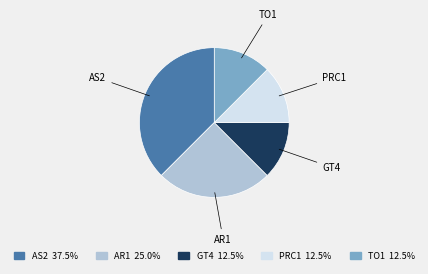

Is AS2 the majority of the pie?

No